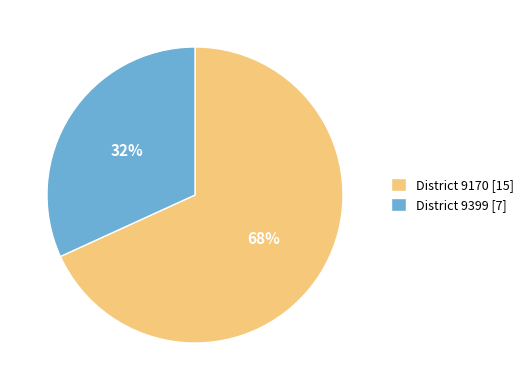

To the nearest percent, what percentage of the pie is District 9399 [7]?

32%